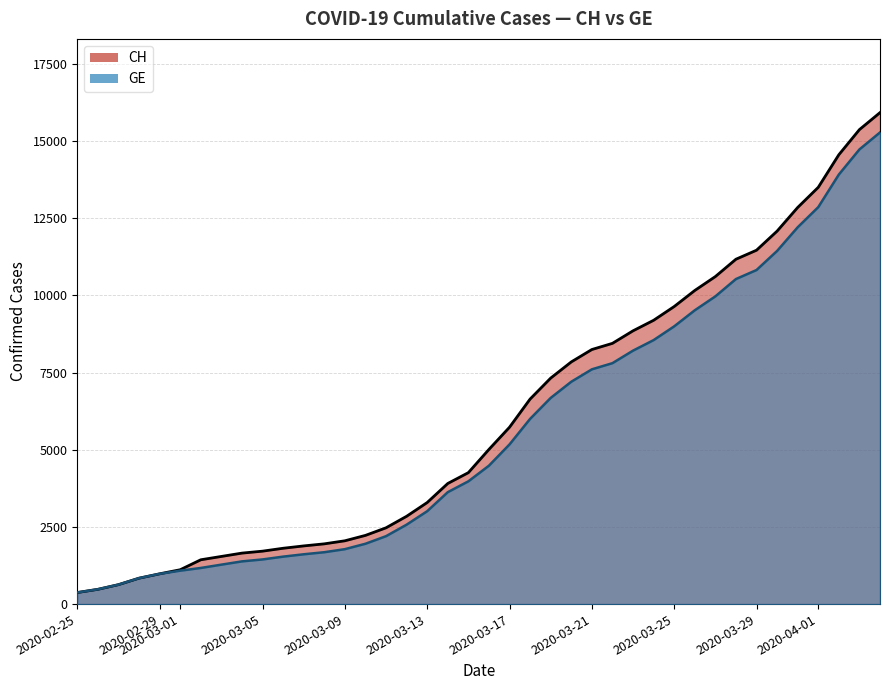

True or false: GE and CH cross at least once.

False